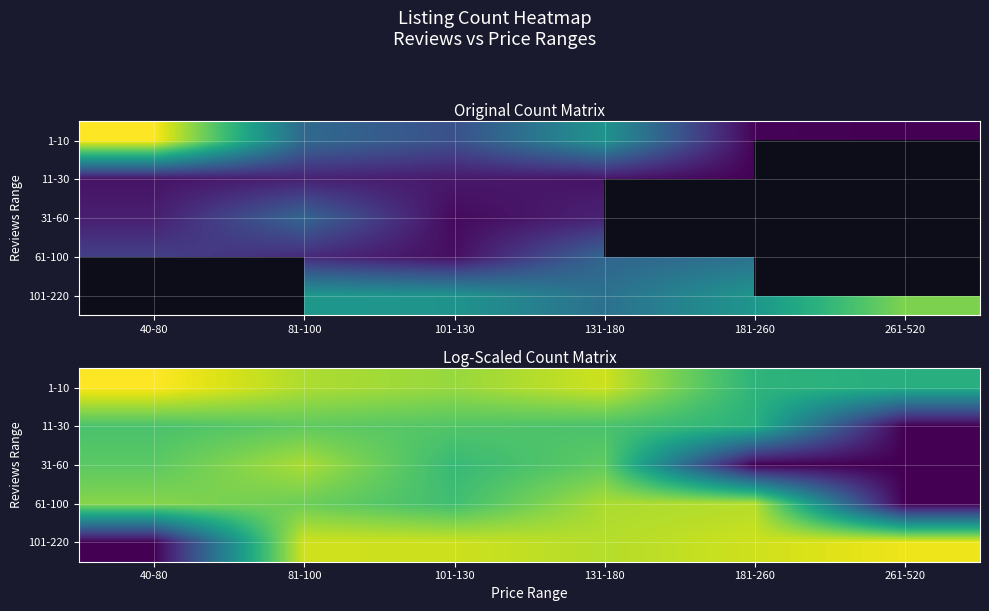

What is the difference between the maximum and minimum values in the 101-220 series?

7.9